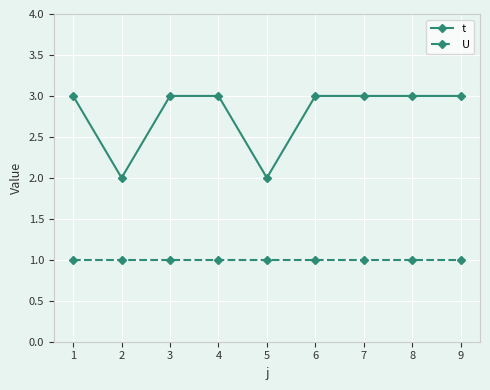

Is the value of U at 6 greater than the value of t at 6?

No